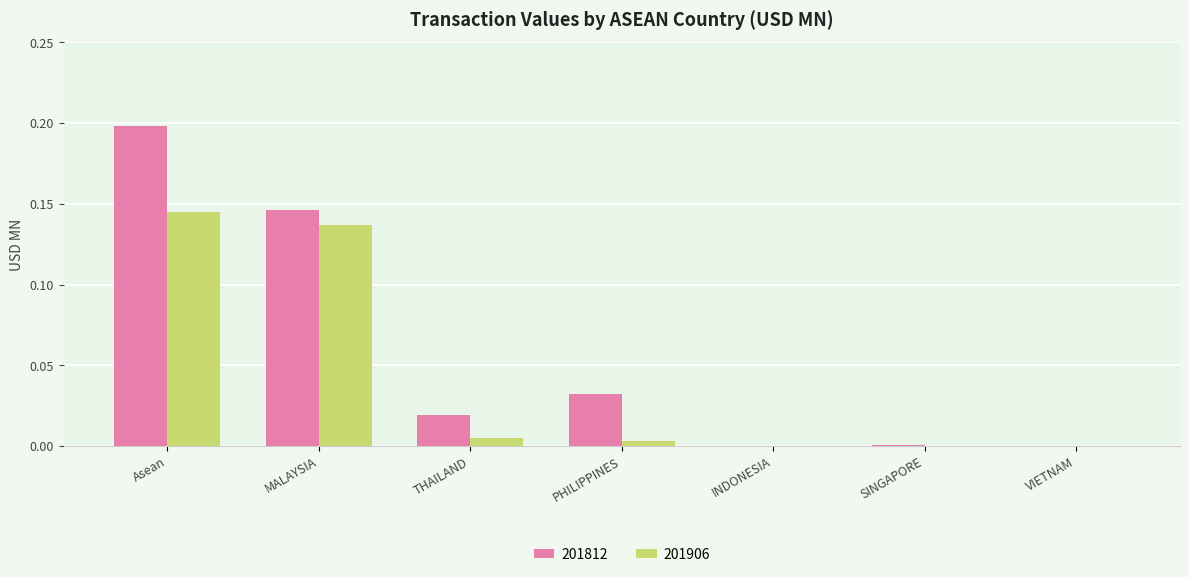

At which category is the sum across all series the highest?

Asean